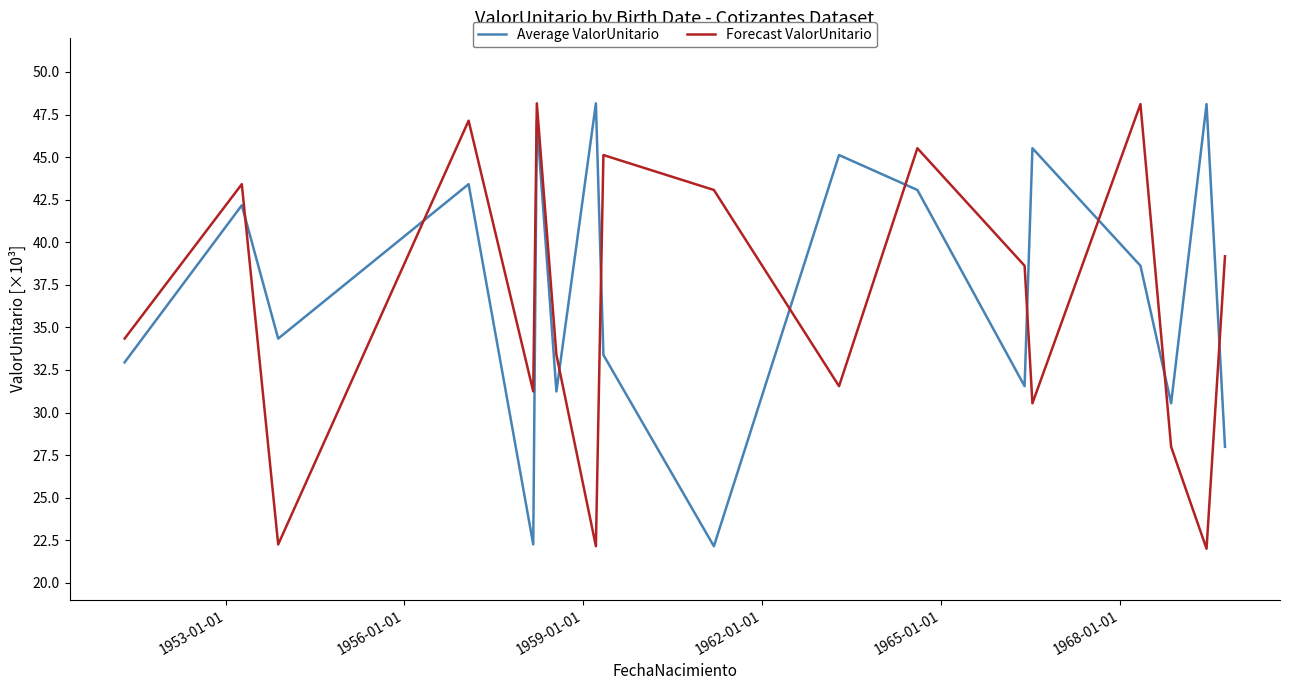

How many intersections are there between Forecast ValorUnitario and Average ValorUnitario?

10